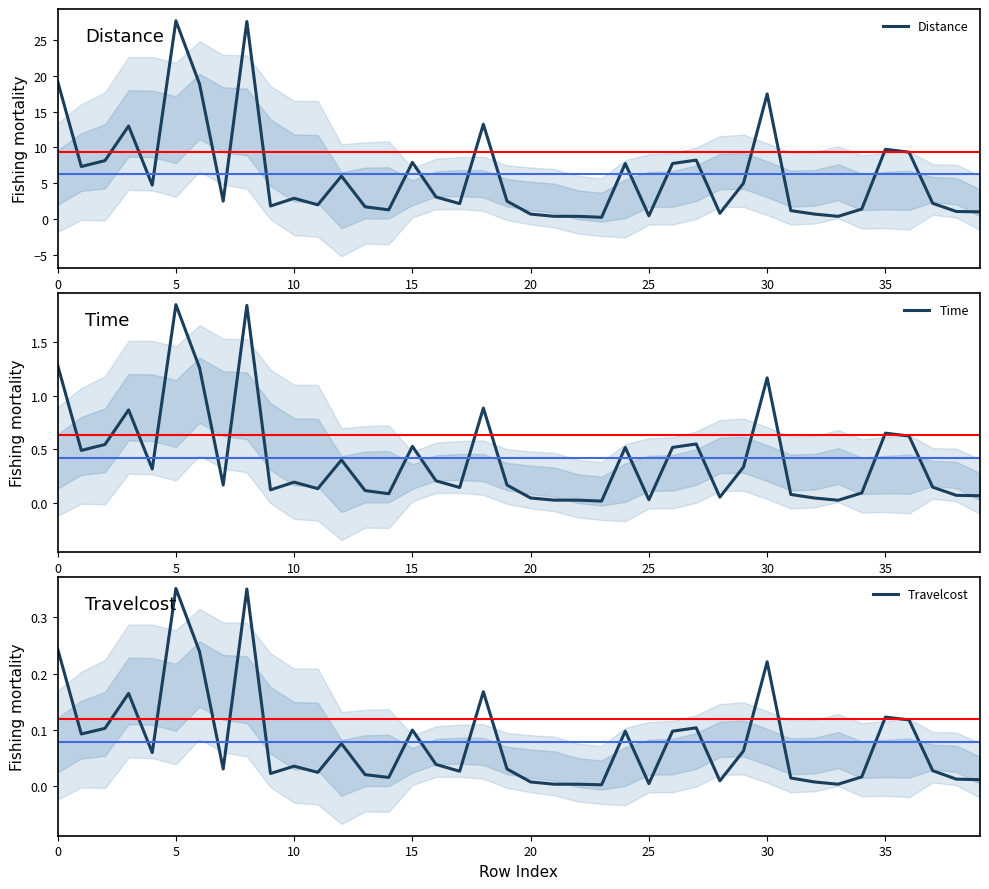

Which series has the widest spread of values?

Distance